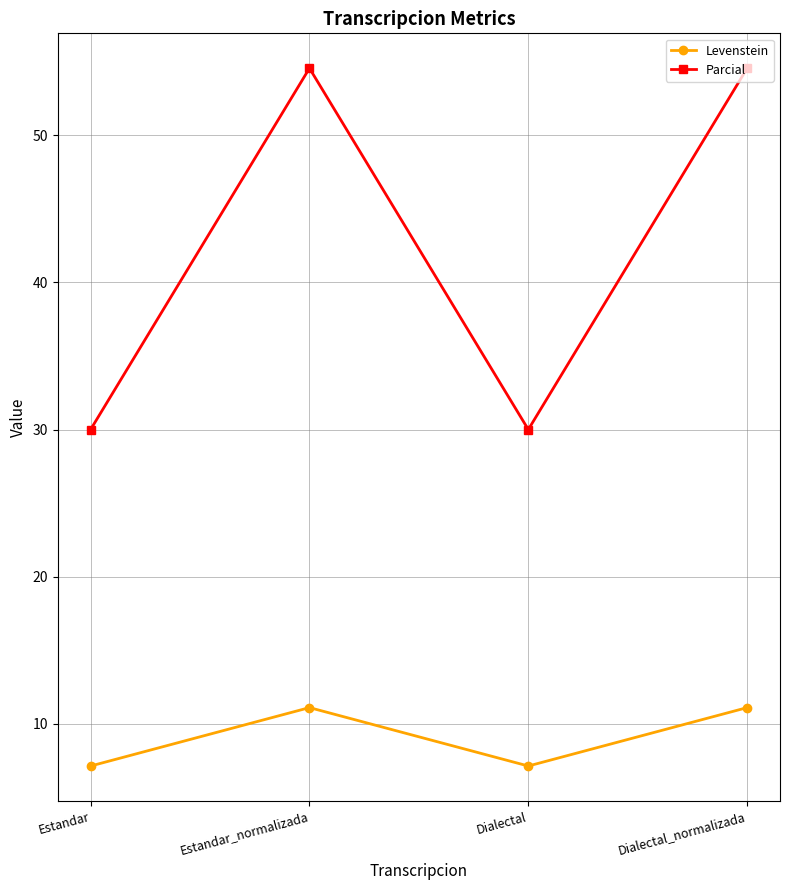

True or false: Parcial and Levenstein cross at least once.

False